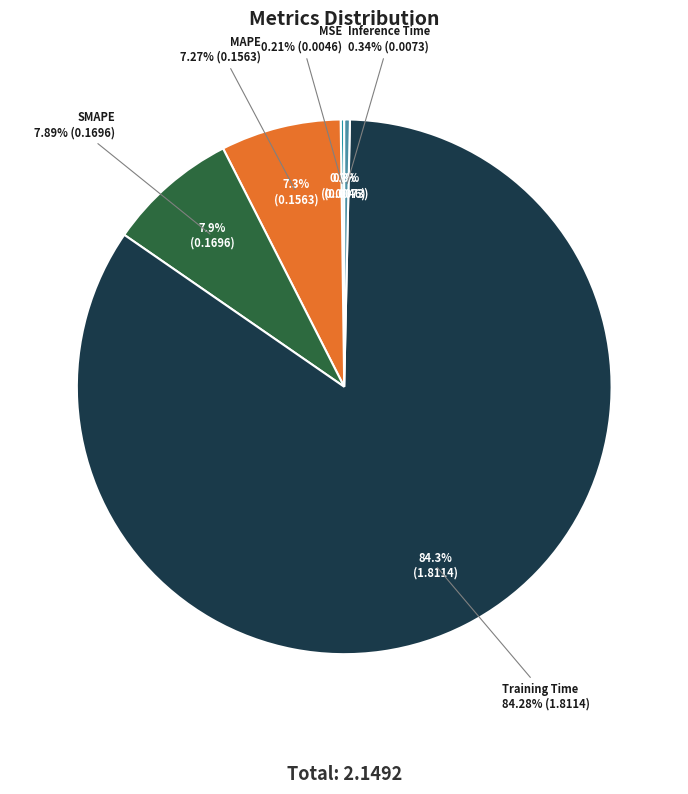

How many segments does this pie chart have?

5